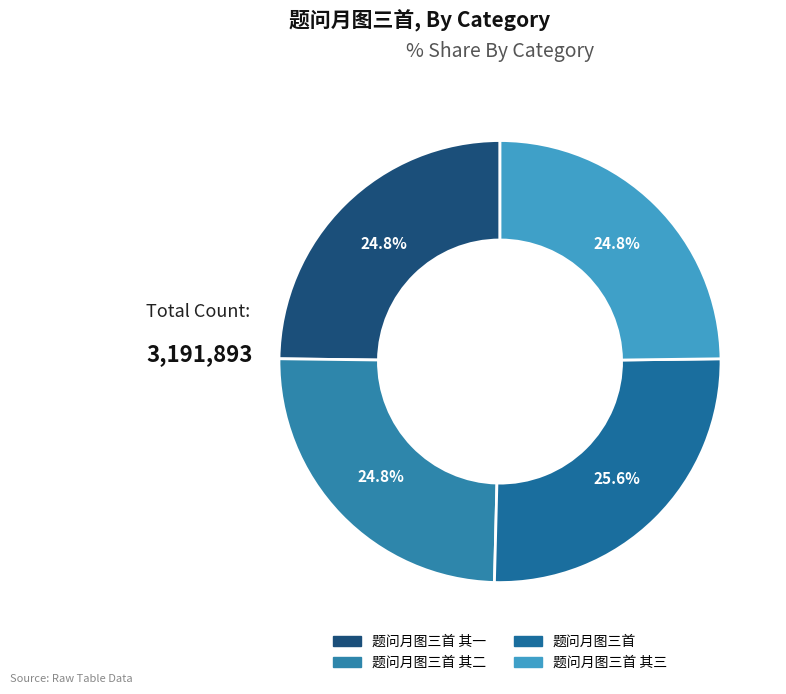

To the nearest percent, what percentage of the pie is 题问月图三首 其一?

25%